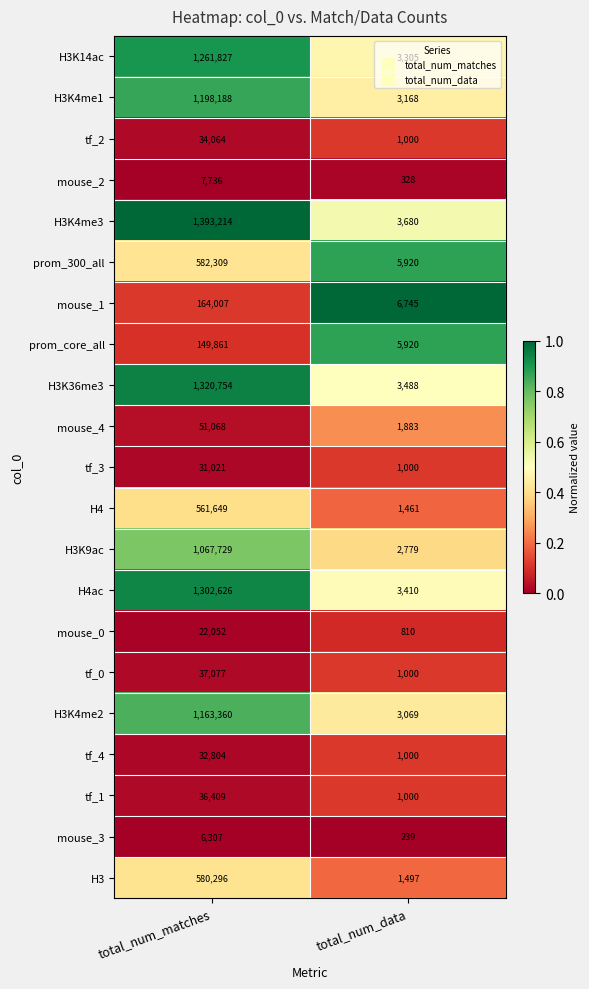

Between total_num_matches and total_num_data, which series saw the biggest shift?

H3K4me3